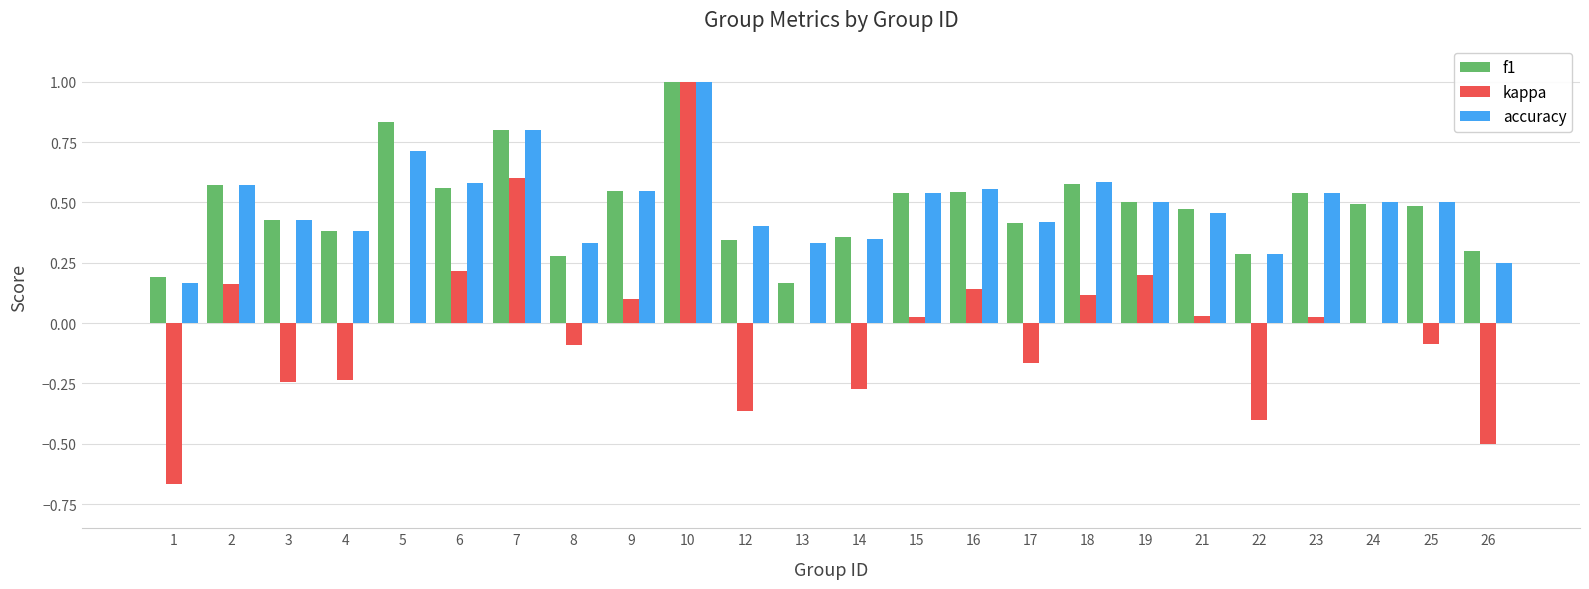

How many groups of bars are there?

24